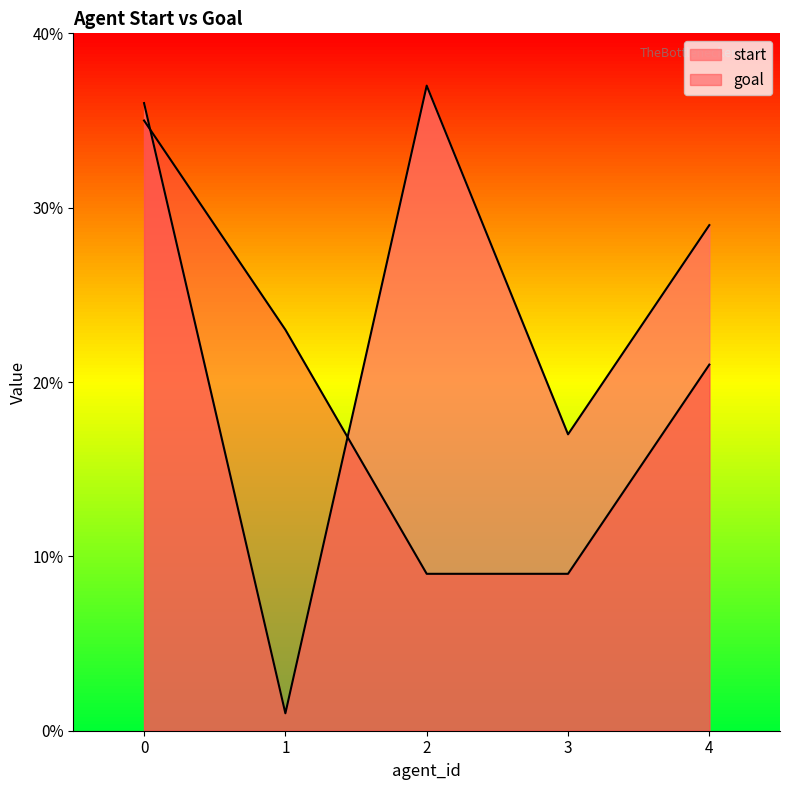

What is the total value across all series at 0?

71